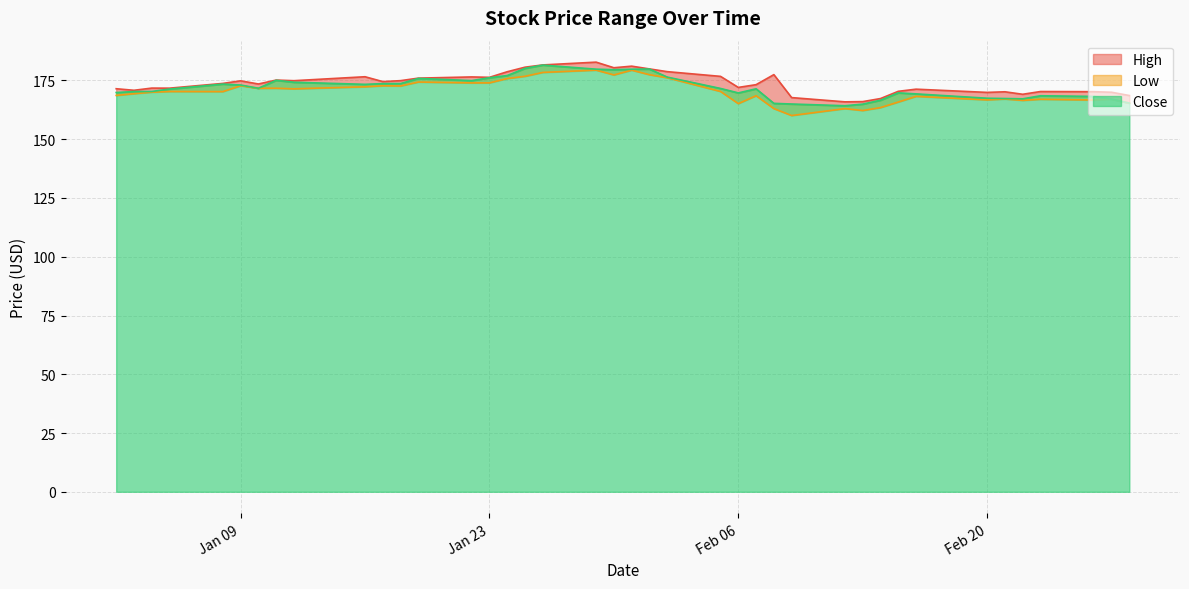

Reading left to right, extract all data points from this chart.

High: 171.5	170.8	171.8	171.7	173.7	174.8	173.5	175.2	174.9	176.6	174.5	174.9	176.0	176.5	176.3	178.7	180.6	181.6	182.8	180.4	181.1	179.9	178.8	176.7	172.0	173.2	177.5	167.7	165.9	166.0	167.3	170.4	171.3	169.9	170.2	169.1	170.3	170.2	170.0	168.6
Low: 168.6	169.4	170.0	170.3	170.3	172.8	171.7	171.7	171.4	172.3	172.7	172.7	174.3	174.0	174.0	175.8	176.8	178.4	179.4	177.4	179.4	177.4	176.2	170.3	165.1	168.5	163.0	160.1	163.0	162.2	163.5	165.8	168.2	166.7	167.1	166.5	167.0	166.7	167.1	165.4
Close: 169.9	170.3	170.3	171.3	173.4	173.1	171.7	175.1	174.2	173.4	173.7	173.7	175.9	174.9	176.2	177.1	180.1	181.5	179.8	179.6	179.8	179.9	176.4	171.6	169.7	171.4	165.3	165.0	164.2	164.9	166.6	169.7	169.3	167.4	167.3	167.2	168.5	168.2	167.1	165.4